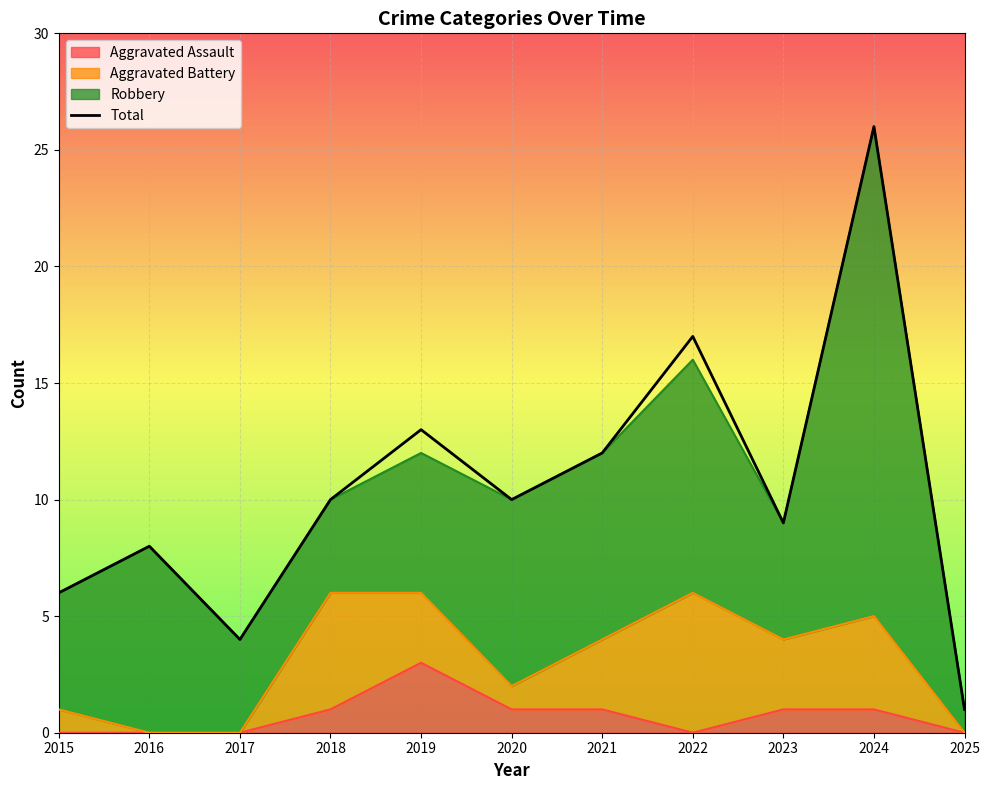

What is the value of the 9th point from the left?

9